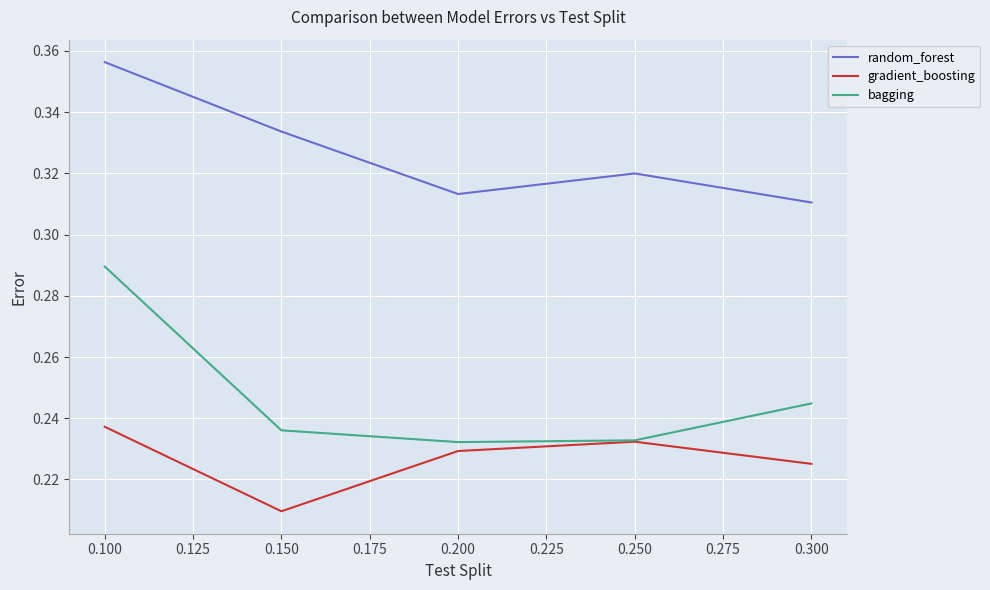

What is the total value across all series at 0.150?

0.8